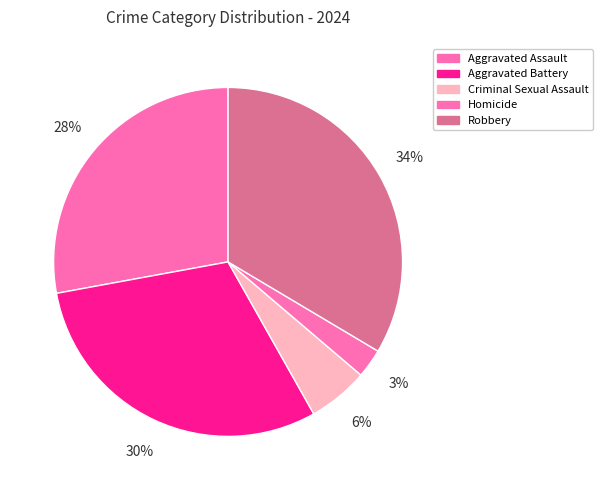

Is the sum of Criminal Sexual Assault and Aggravated Assault greater than half?

No